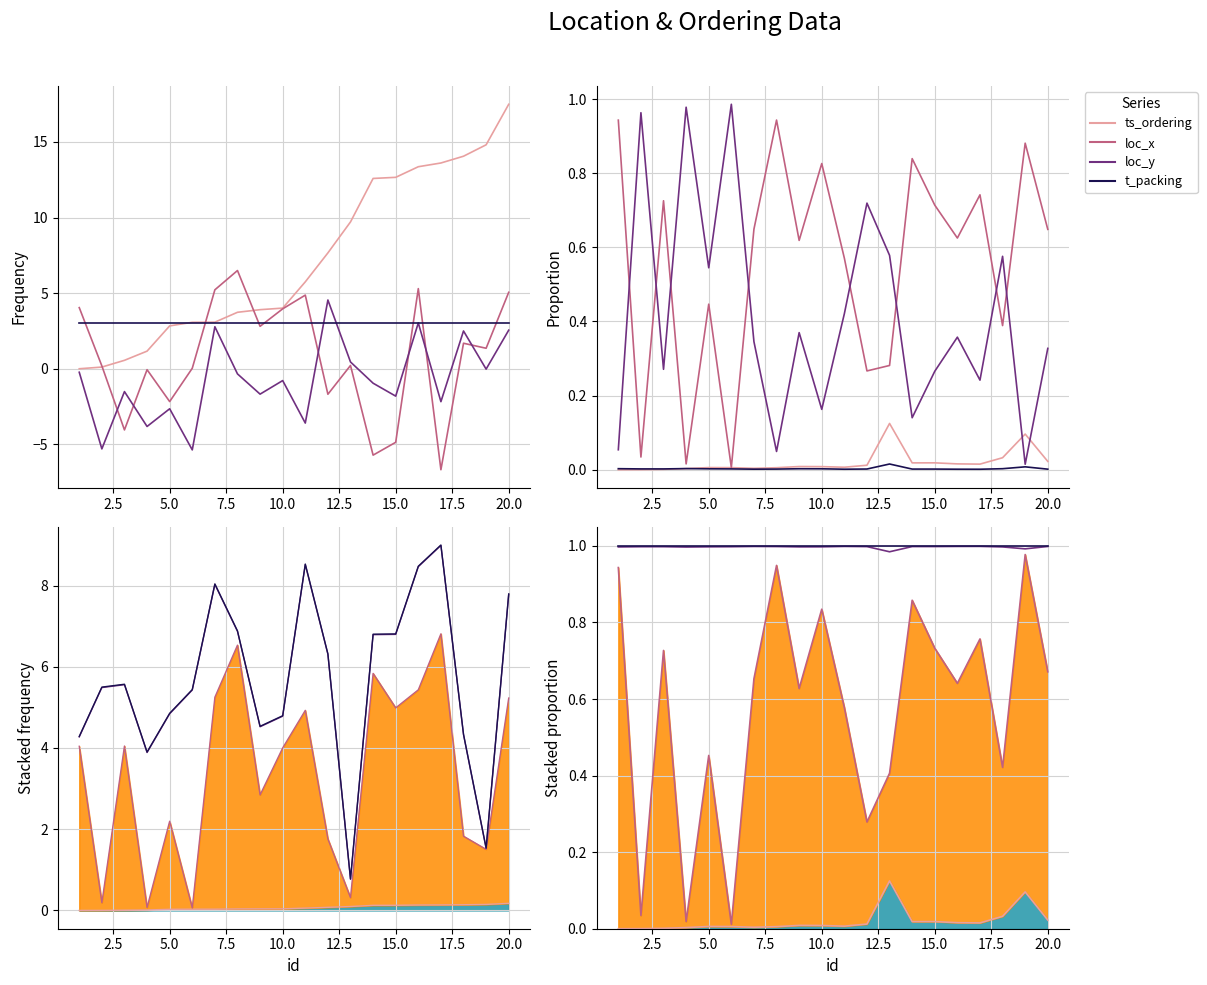

After their last crossing, which series has the higher values: loc_y or loc_x?

loc_x